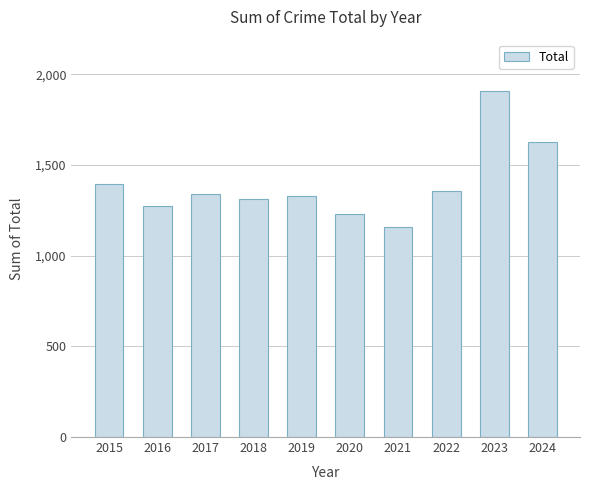

Are the bars horizontal?

No